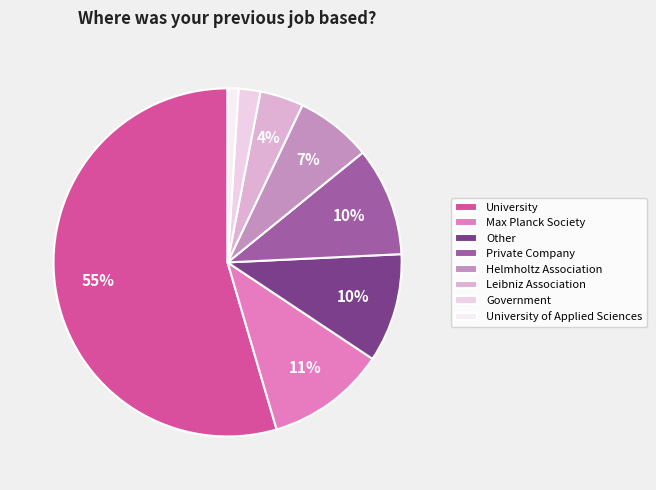

Approximately how many times larger is the value at Max Planck Society compared to Leibniz Association?

2.8